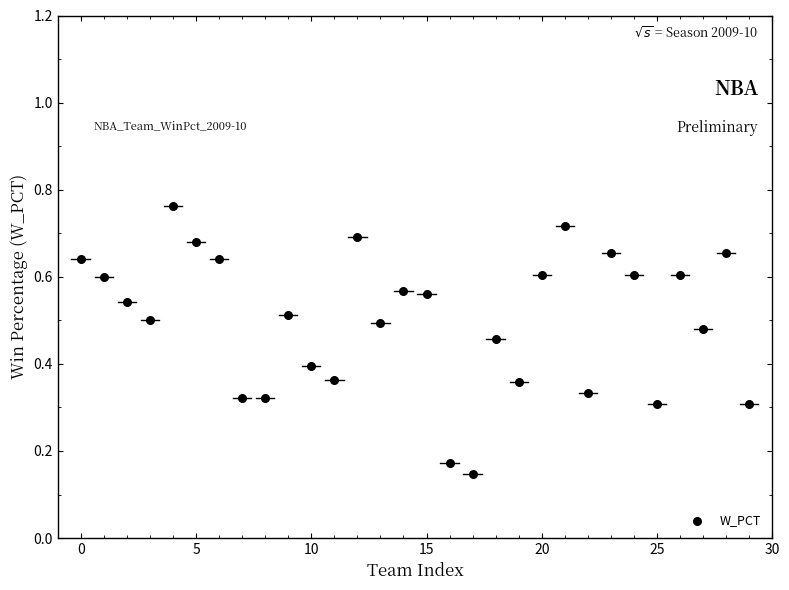

How many data points are displayed?

30